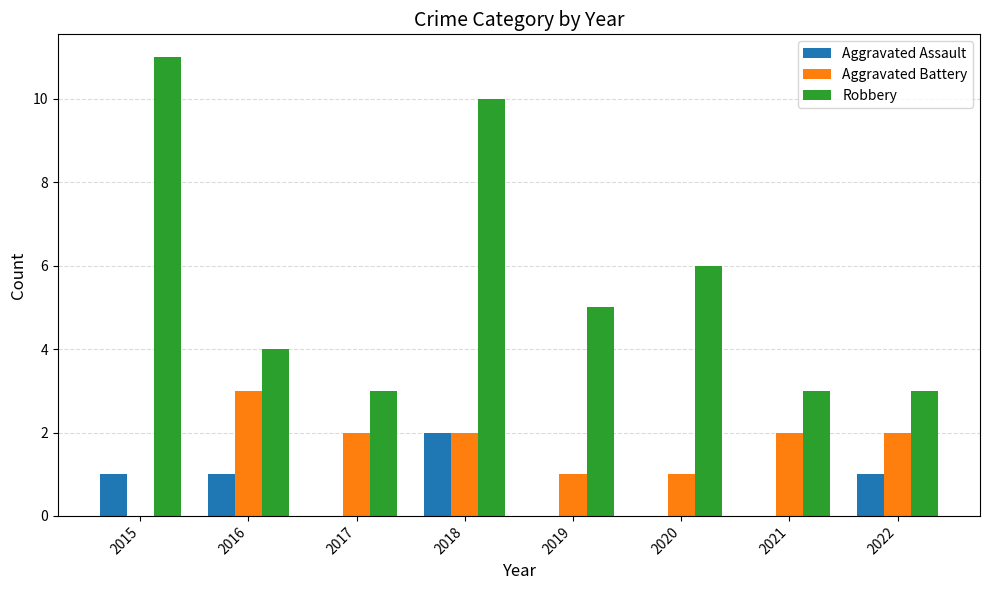

Reading left to right, extract all data points from this chart.

Aggravated Assault: 1	1	0	2	0	0	0	1
Aggravated Battery: 0	3	2	2	1	1	2	2
Robbery: 11	4	3	10	5	6	3	3